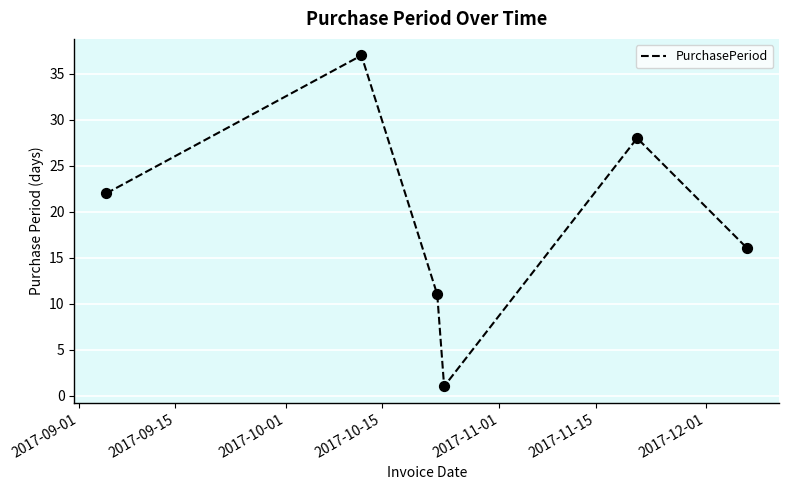

What is the difference between the second highest and minimum values?

27